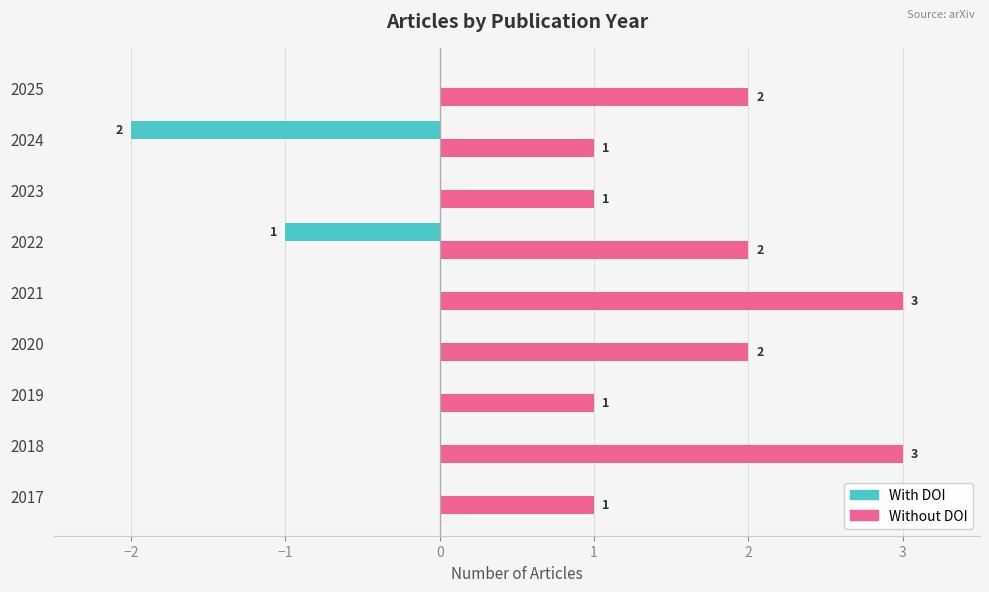

Between 2019 and 2021, which series saw the biggest shift?

Without DOI